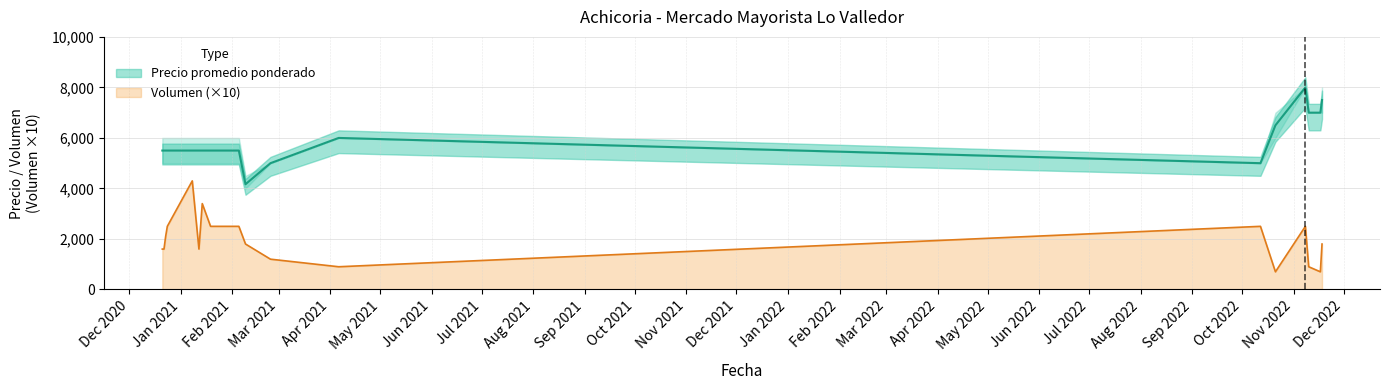

What is the label of the 20th point from the right?

2020-12-21